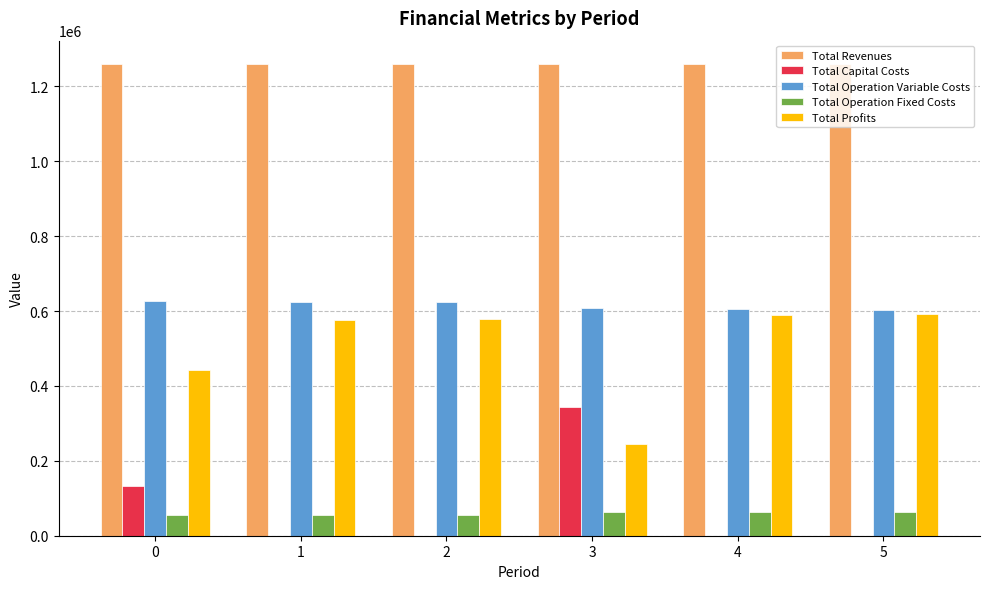

What is the sum of all Total Capital Costs values?

476768.0